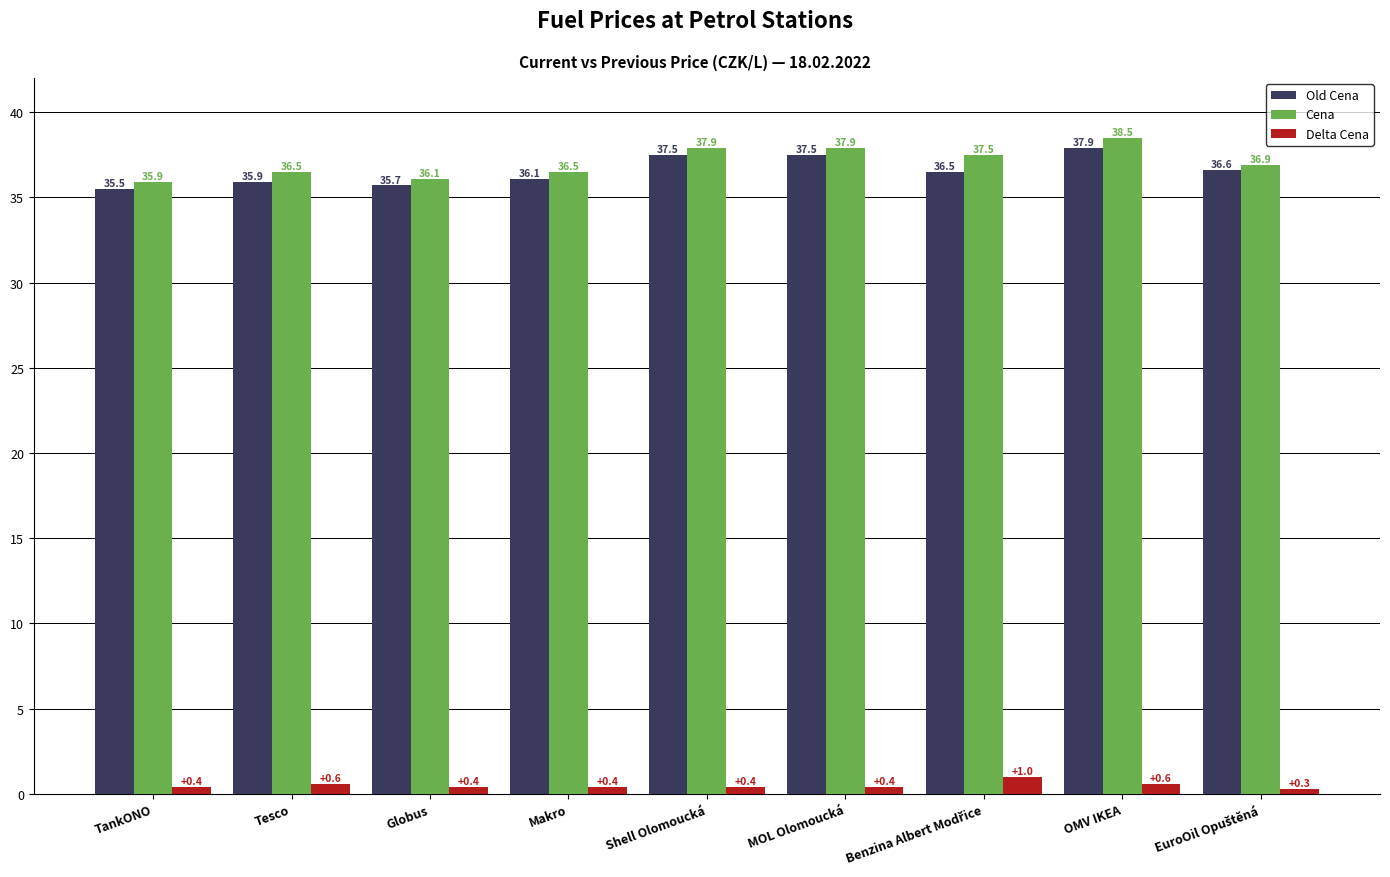

What is the difference between the maximum and minimum values in the Old Cena series?

2.4